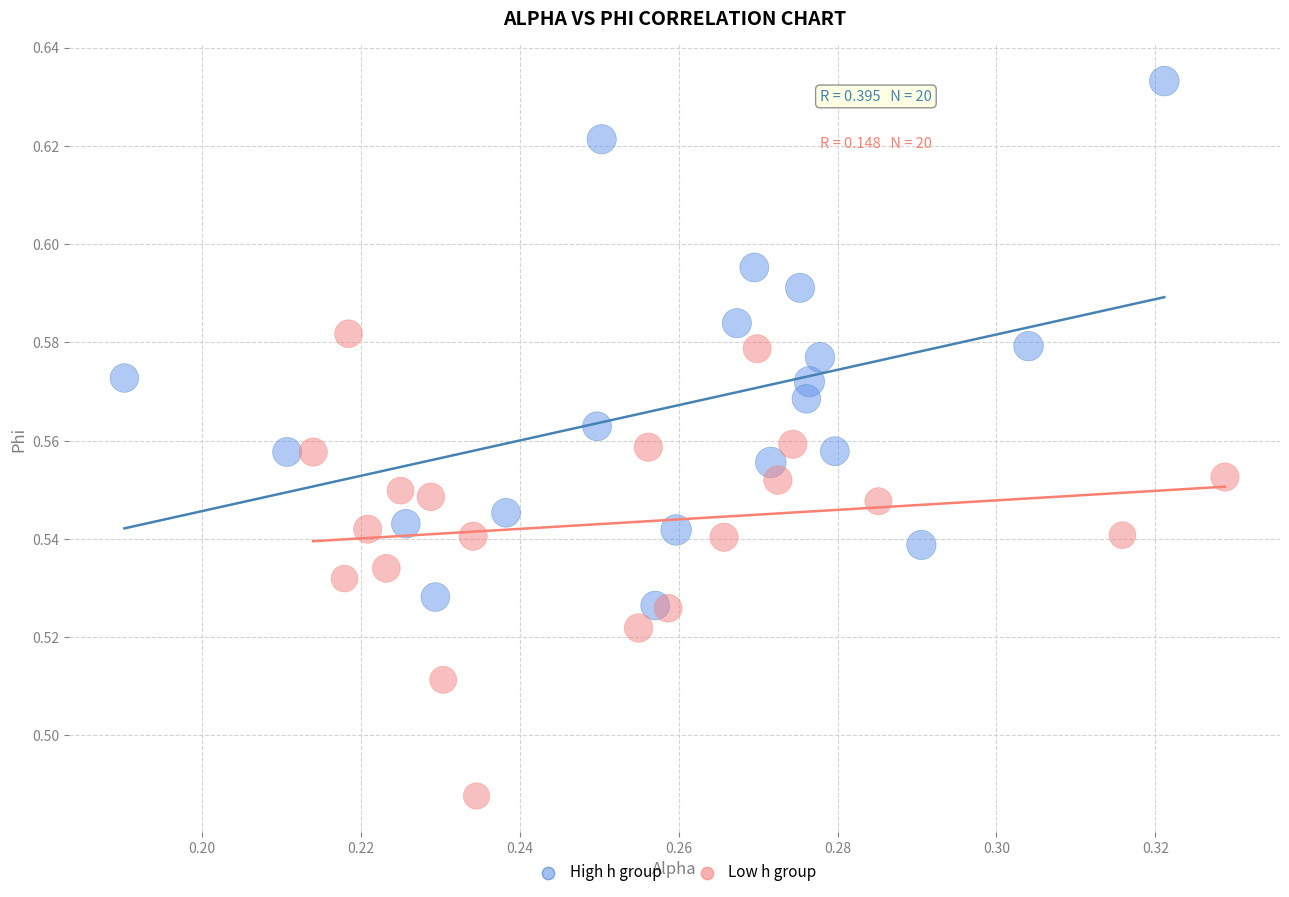

Which series has the largest Y range (max minus min)?

High h group